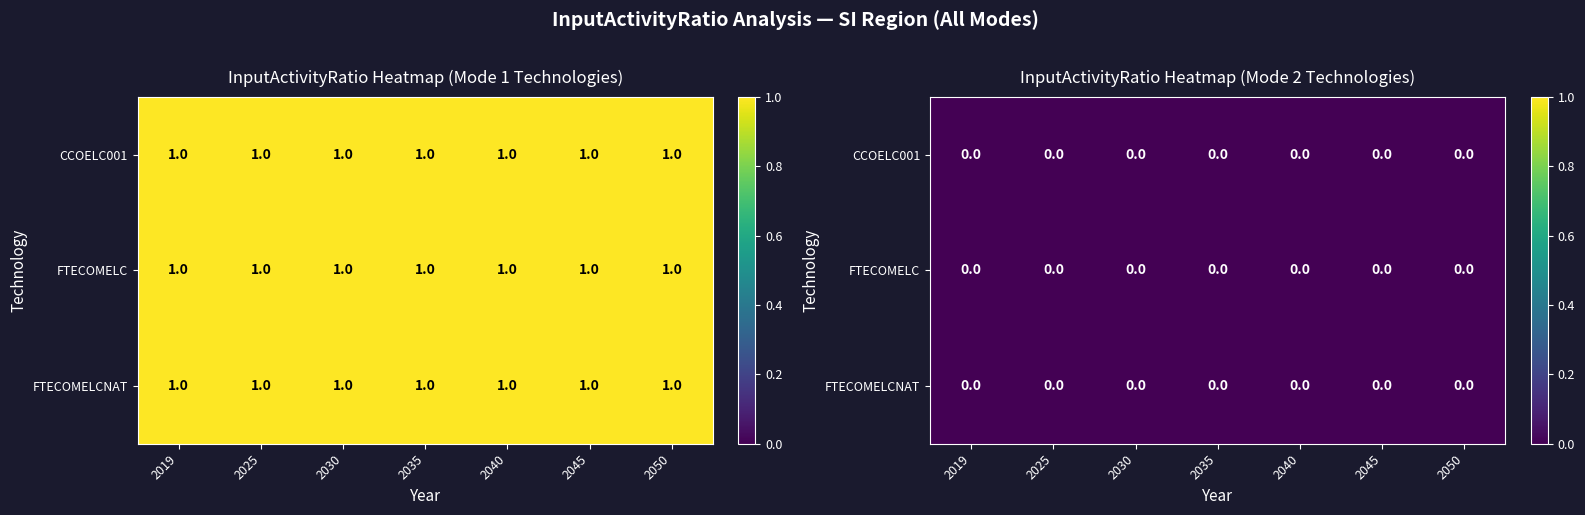

Which series has the largest range (max minus min)?

CCOELC001_M1